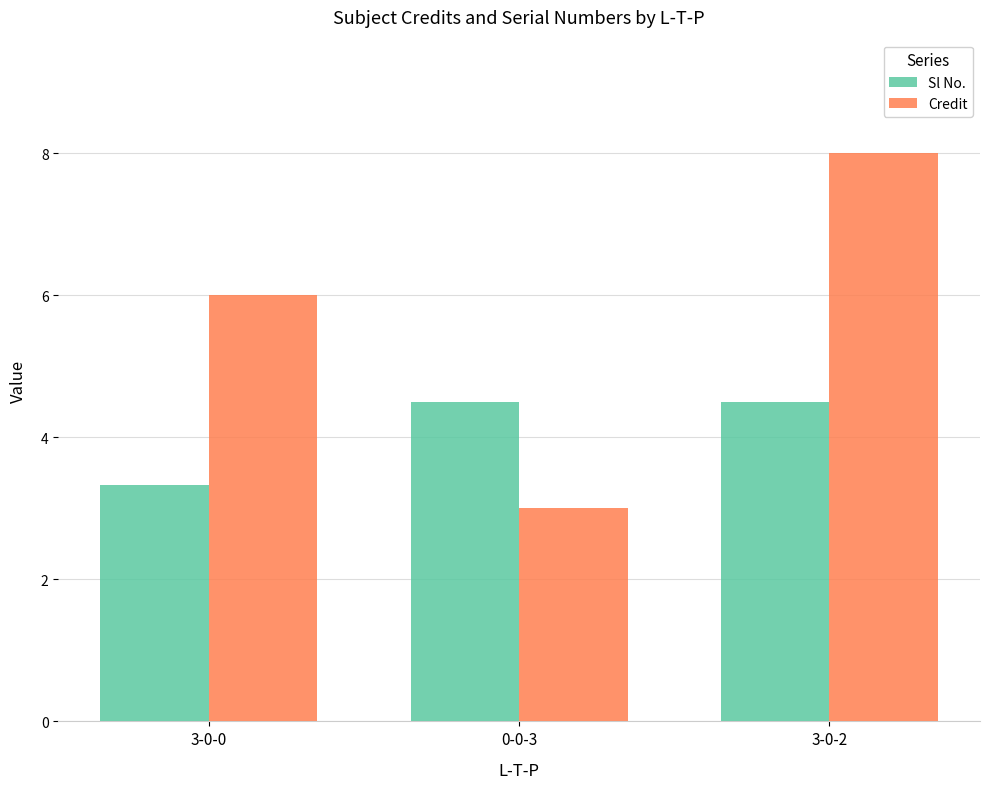

What is the label of the 2nd bar from the right?

0-0-3